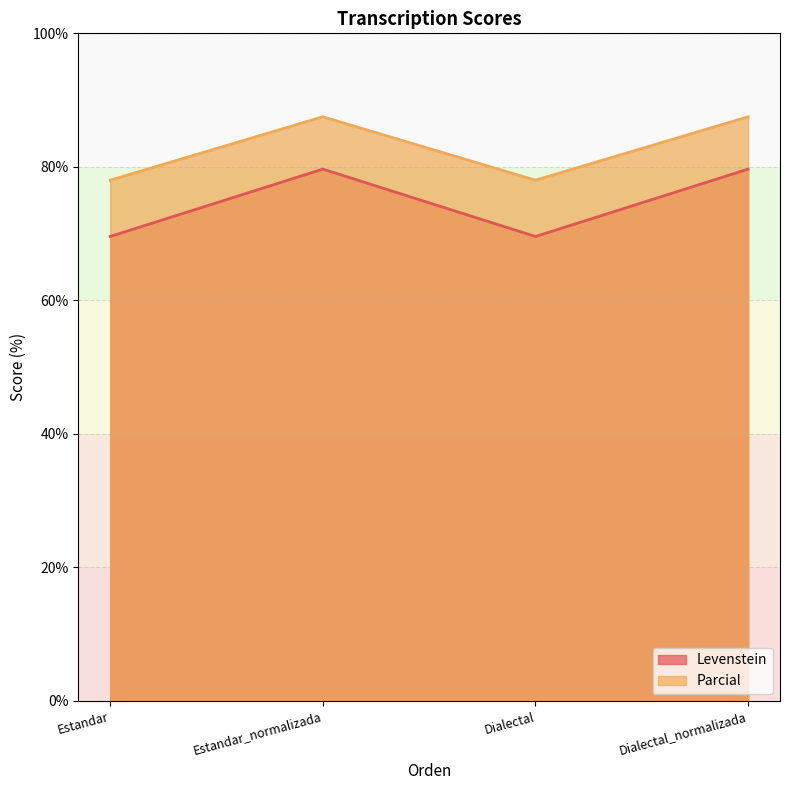

What is the approximate value of Levenstein at Dialectal_normalizada?

79.7